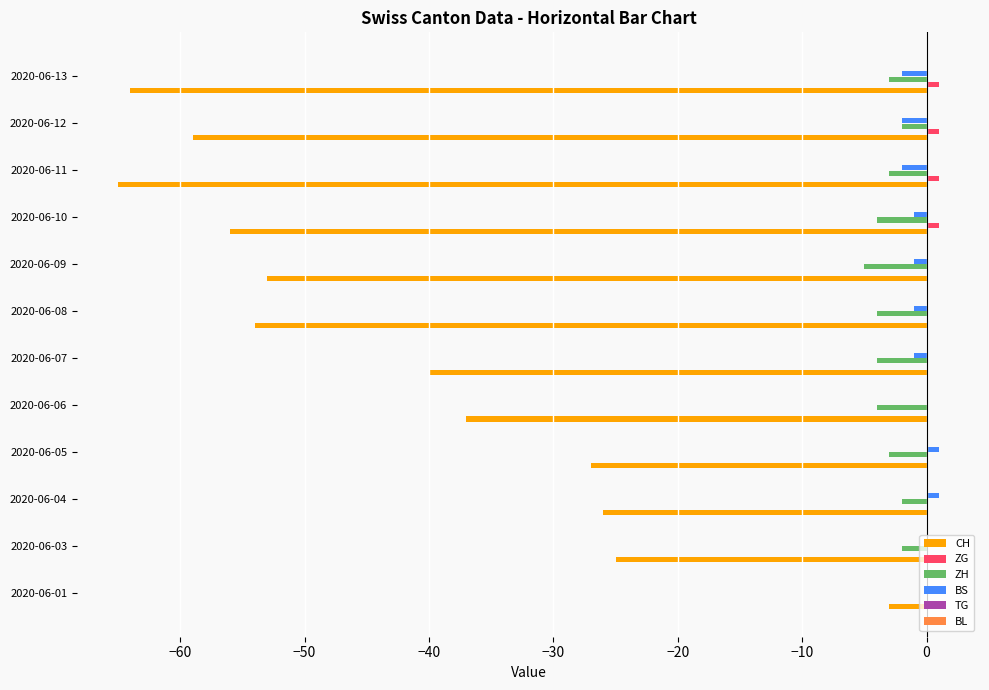

Which series changed the most between 2020-06-10 and 2020-06-13?

CH